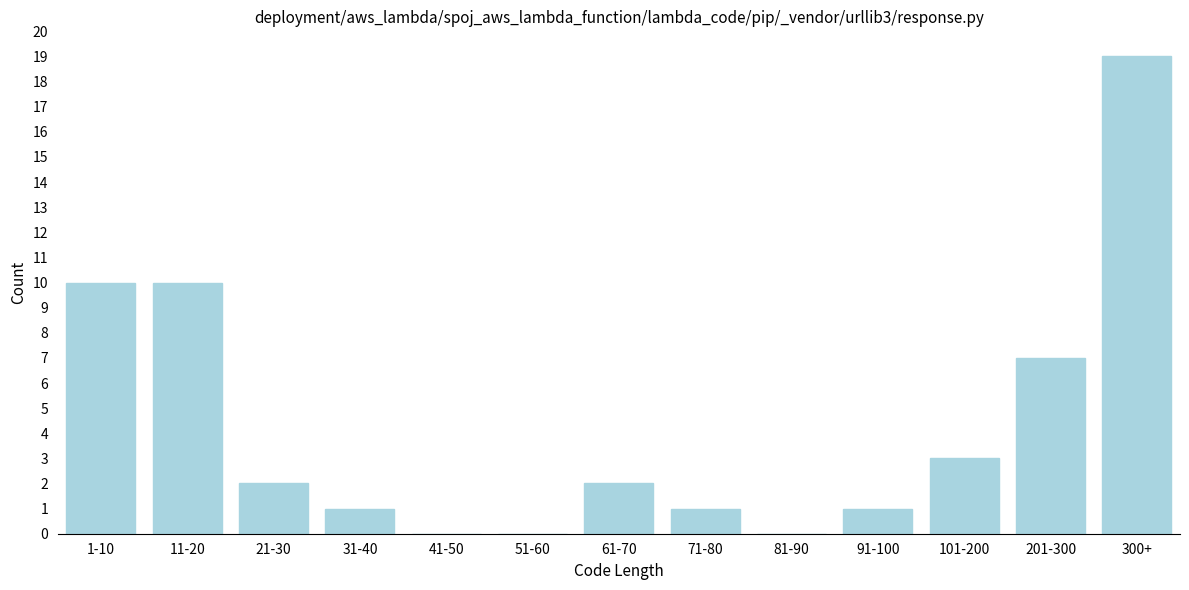

Reading left to right, extract all data points from this chart.

1-10=10	11-20=10	21-30=2	31-40=1	41-50=0	51-60=0	61-70=2	71-80=1	81-90=0	91-100=1	101-200=3	201-300=7	300+=19